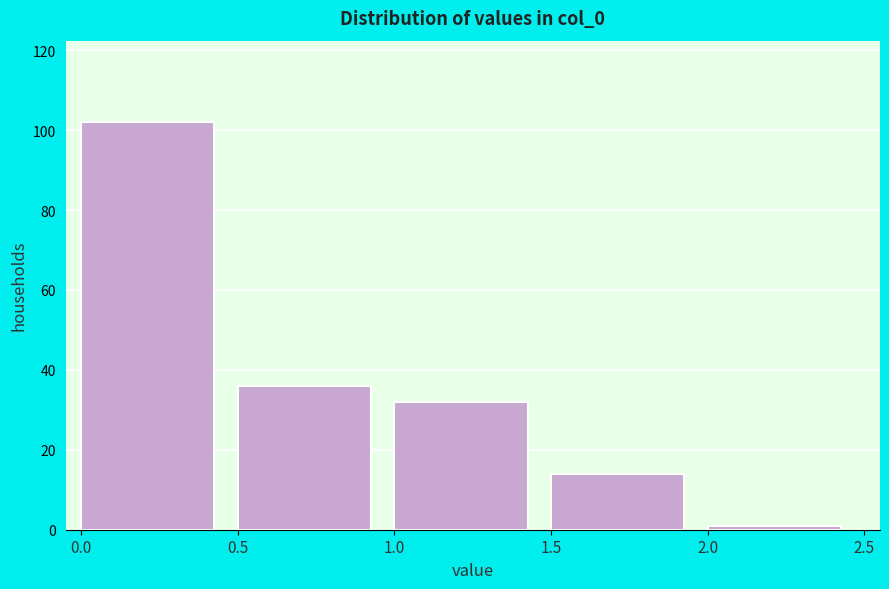

Reading left to right, transcribe this chart: for each bar, give the range it covers on the x-axis and its height. The values are not printed on the chart, so give them approximately, as read against the axis.

0.0 to 0.5: 102
0.5 to 1.0: 36
1.0 to 1.5: 32
1.5 to 2.0: 14
2.0 to 2.5: under 2